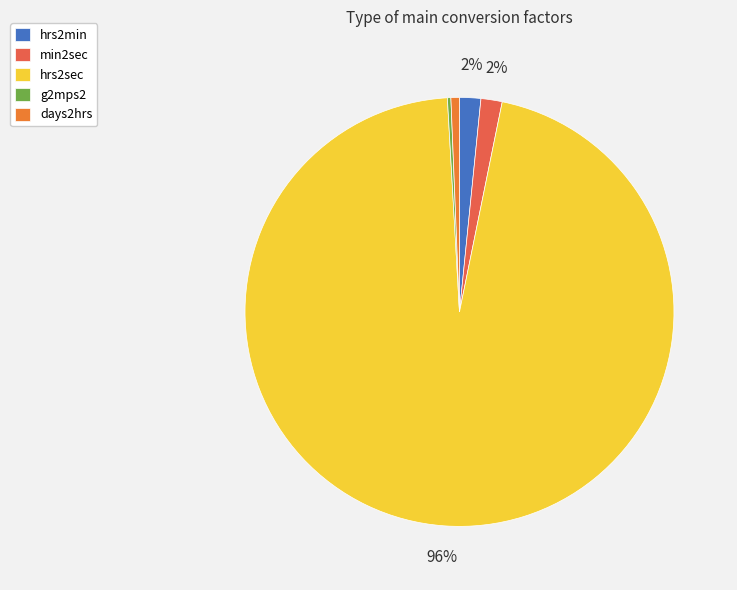

To the nearest percent, what is the difference between the largest and smallest slice percentages?

96%